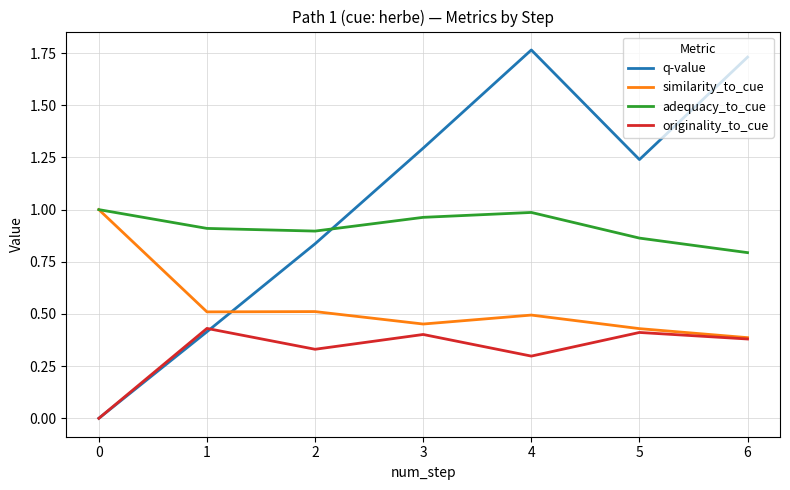

True or false: adequacy_to_cue and originality_to_cue cross at least once.

False